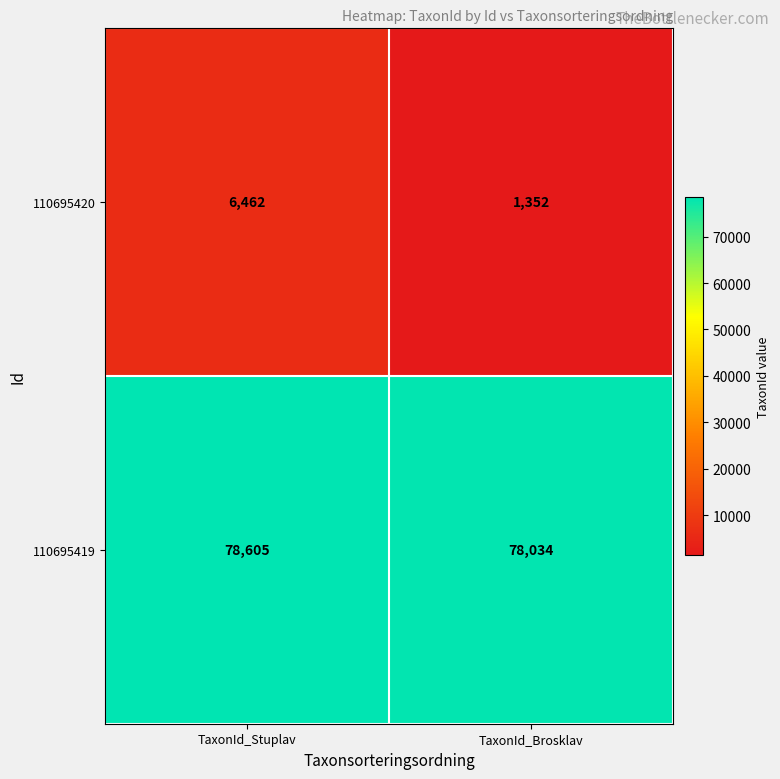

What is the sum of the 110695419 values at TaxonId_Stuplav and TaxonId_Brosklav?

156639